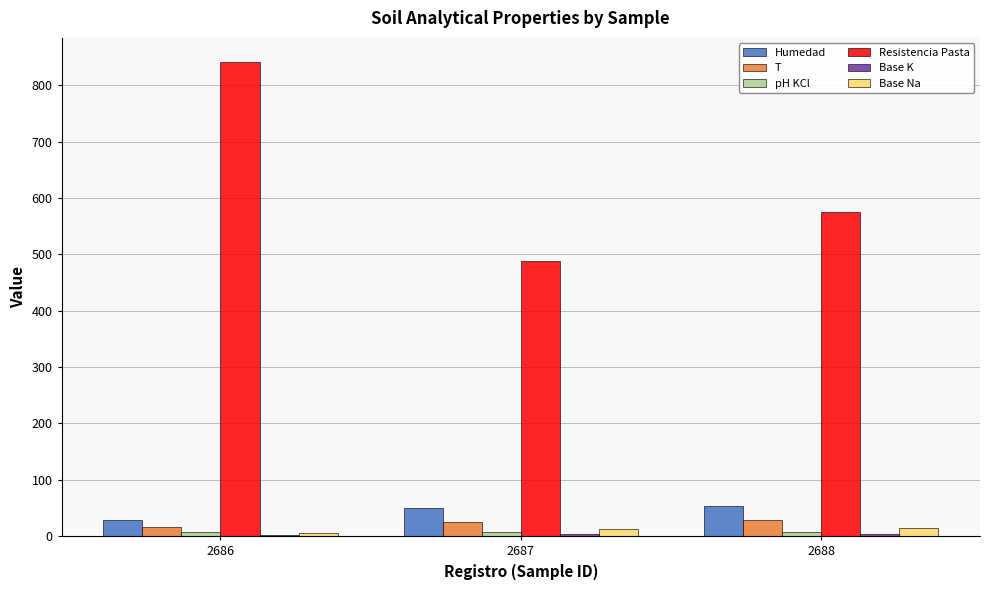

What is the maximum value for Humedad?

54.0